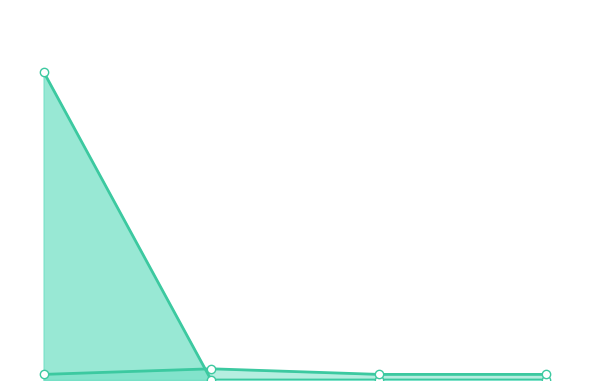

Rank the categories by col_2_line value from highest to lowest.

1440, 91, 1372, 479